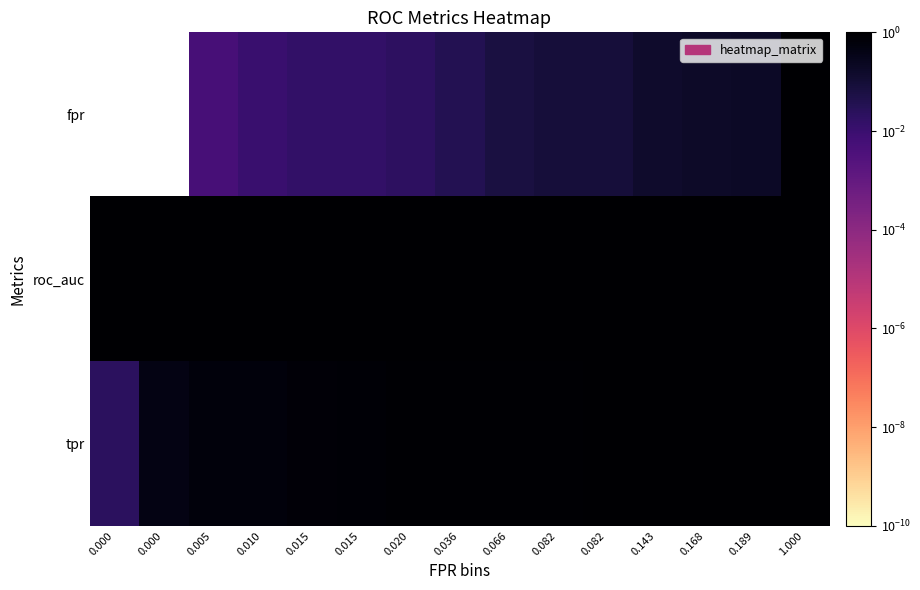

Reading left to right, what are all the values shown in this chart?

fpr: 0.000=0.0	0.000=0.0	0.005=0.0	0.010=0.0	0.015=0.0	0.015=0.0	0.020=0.0	0.036=0.0	0.066=0.1	0.082=0.1	0.082=0.1	0.143=0.1	0.168=0.2	0.189=0.2	1.000=1.0
roc_auc: 0.000=1.0	0.000=1.0	0.005=1.0	0.010=1.0	0.015=1.0	0.015=1.0	0.020=1.0	0.036=1.0	0.066=1.0	0.082=1.0	0.082=1.0	0.143=1.0	0.168=1.0	0.189=1.0	1.000=1.0
tpr: 0.000=0.0	0.000=0.4	0.005=0.6	0.010=0.6	0.015=0.7	0.015=0.8	0.020=0.9	0.036=0.9	0.066=0.9	0.082=0.9	0.082=0.9	0.143=1.0	0.168=1.0	0.189=1.0	1.000=1.0